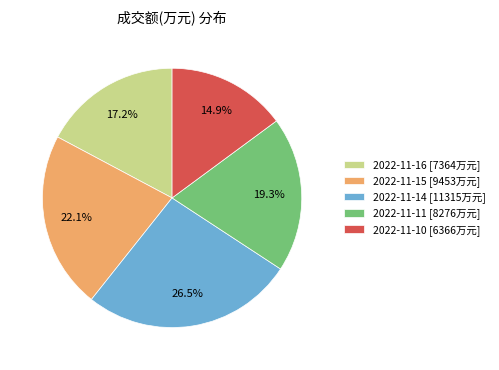

To the nearest percent, what is the difference between the largest and smallest slice percentages?

12%